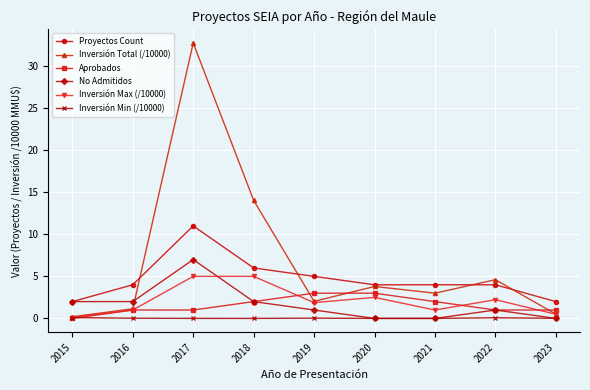

True or false: Proyectos Count and Inversión Max (/10000) cross at least once.

False